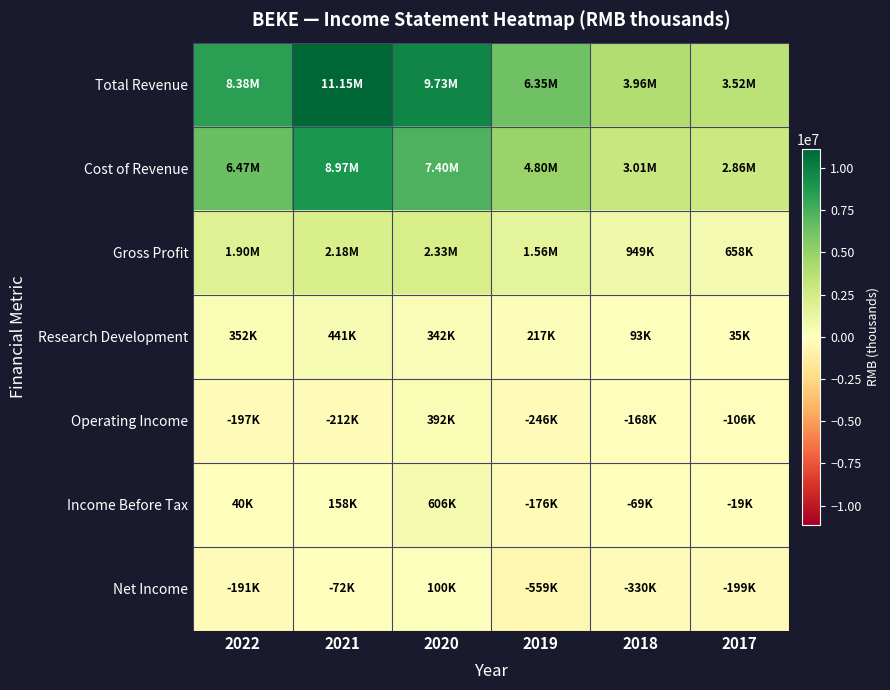

Which category has the highest value across all series?

2021